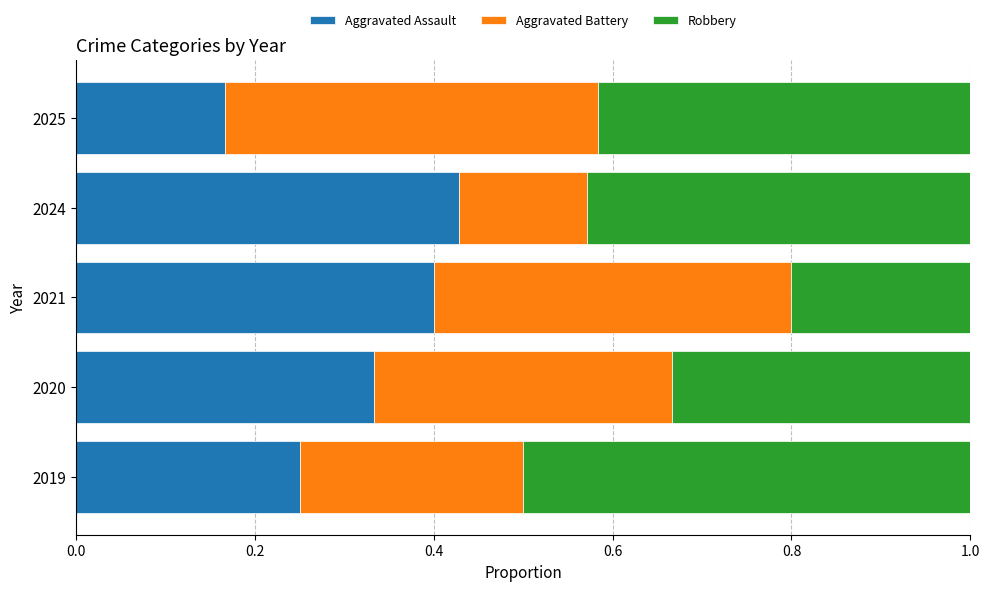

True or false: Aggravated Assault has a value of 0.4 at 2024.

True